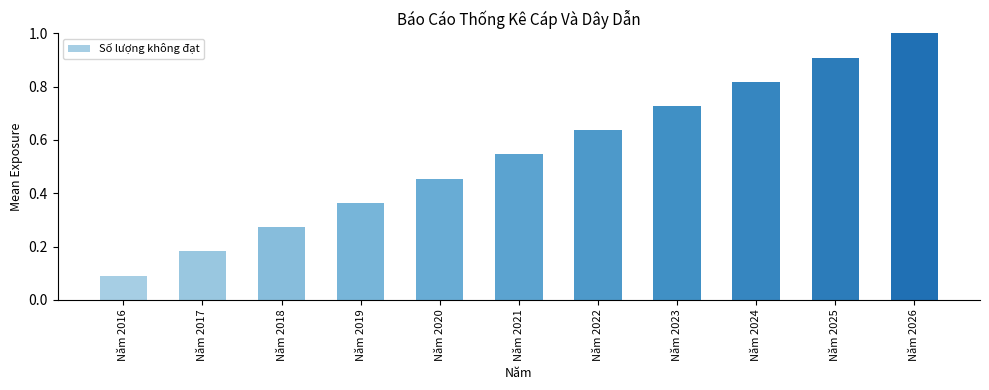

True or false: the data shows 0.2 at Năm 2019.

False